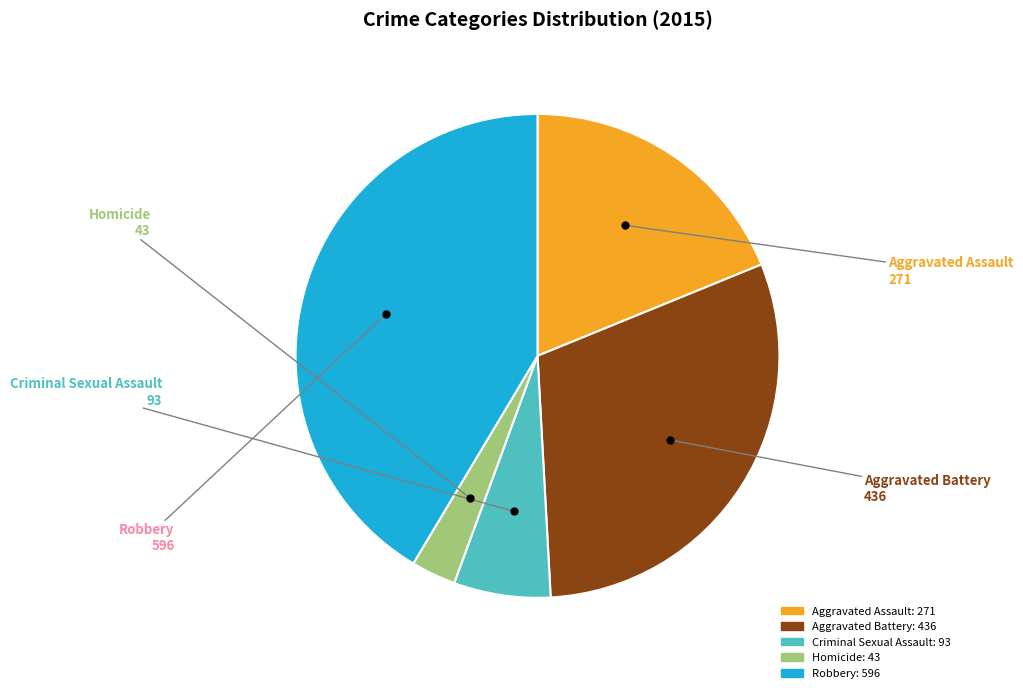

What is the largest slice in the pie chart?

Robbery